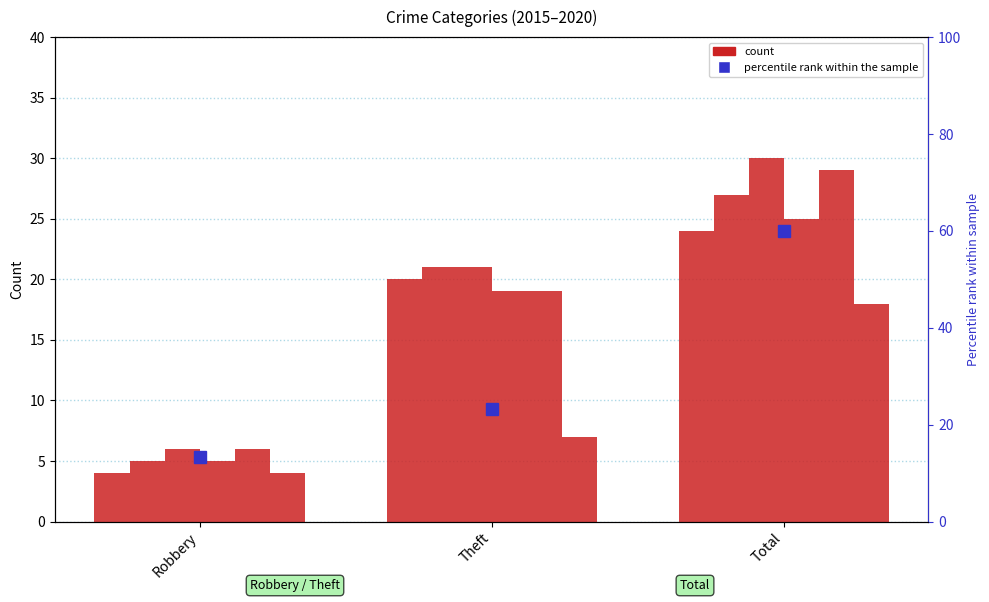

How many bars are there in total?

18